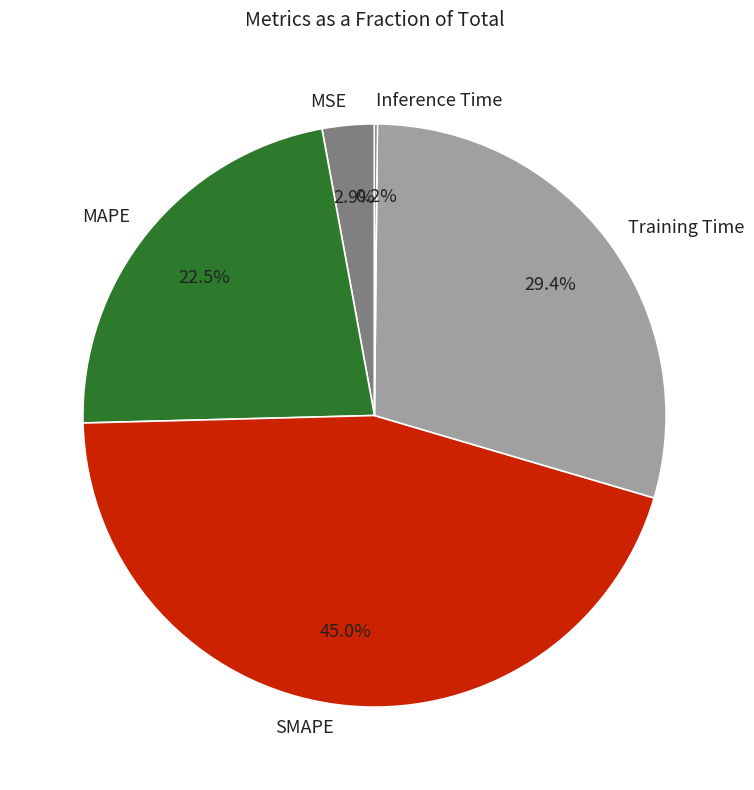

What is the largest slice in the pie chart?

SMAPE